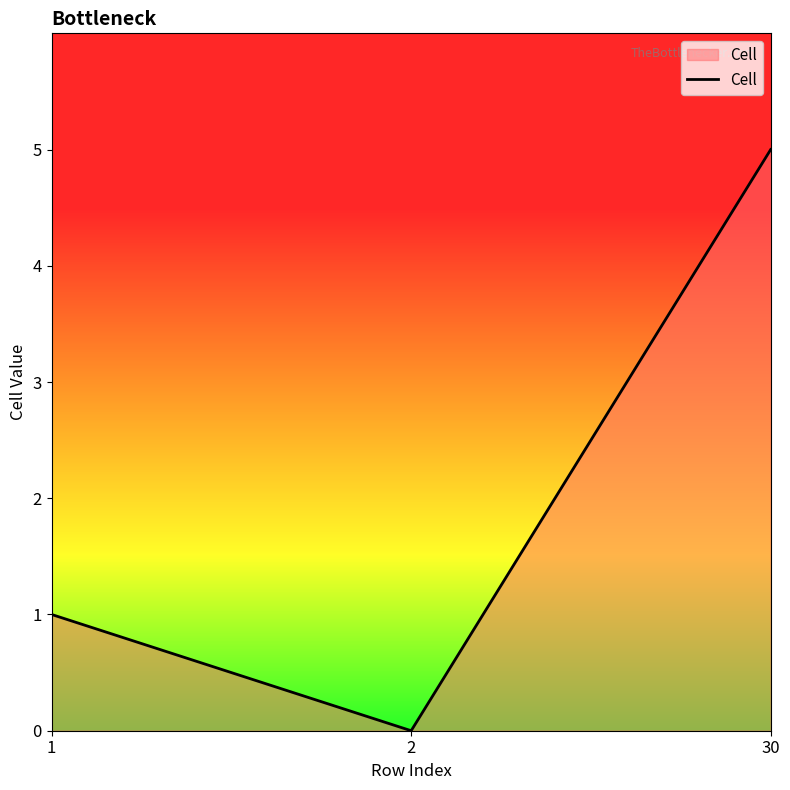

Reading right to left, list all the values displayed in this chart.

5	0	1